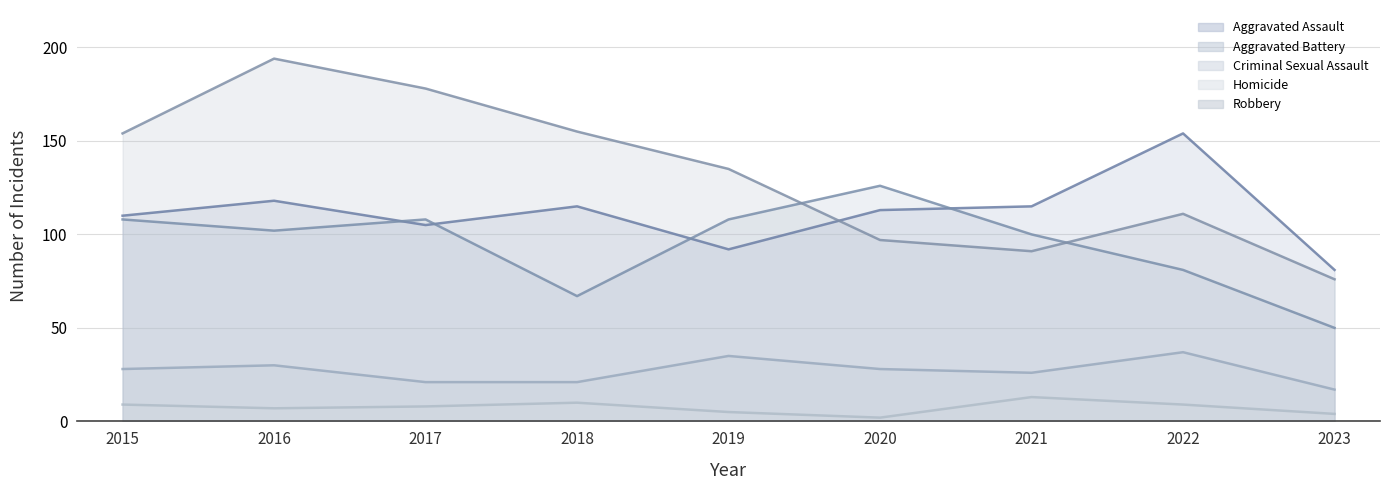

What is the minimum value for Robbery?

76